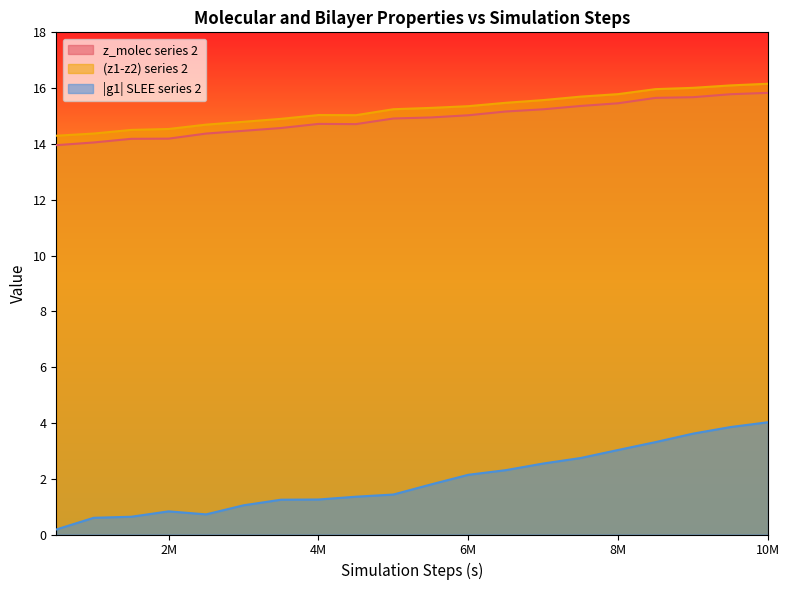

At which label does (z1-z2) series 2 reach its minimum?

500000